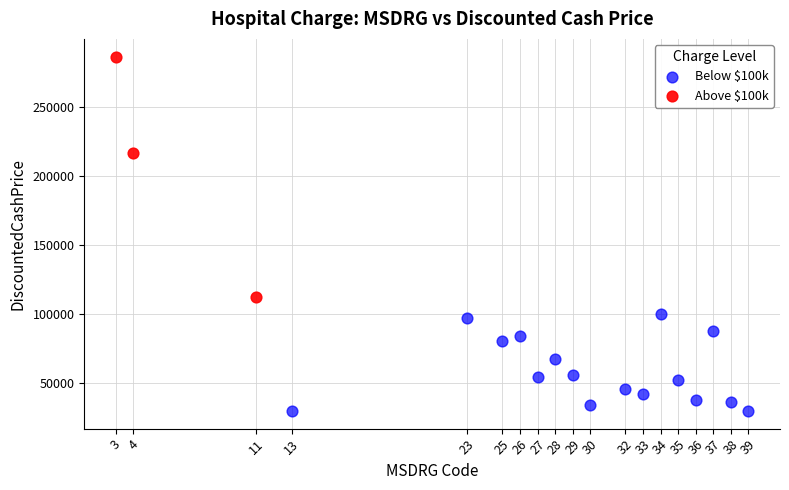

Which series contains the lowest Y value?

Below $100k